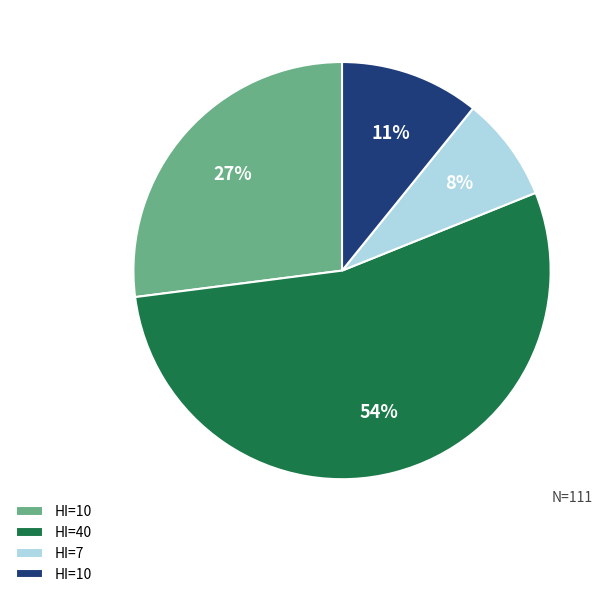

To the nearest percent, what is the average slice percentage?

25%